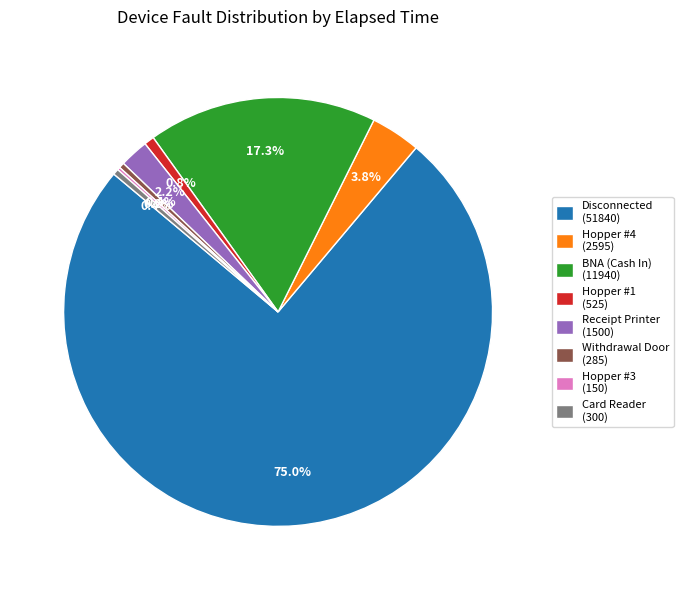

To the nearest percent, what percentage of the pie is Disconnected?

75%